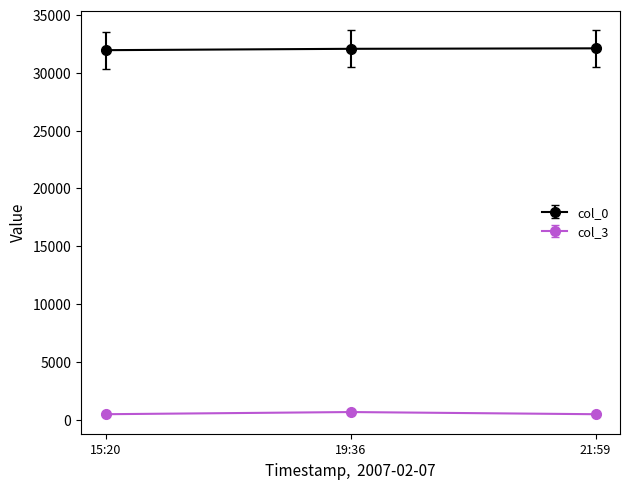

List the series in order of their peak value, lowest first.

col_3, col_0